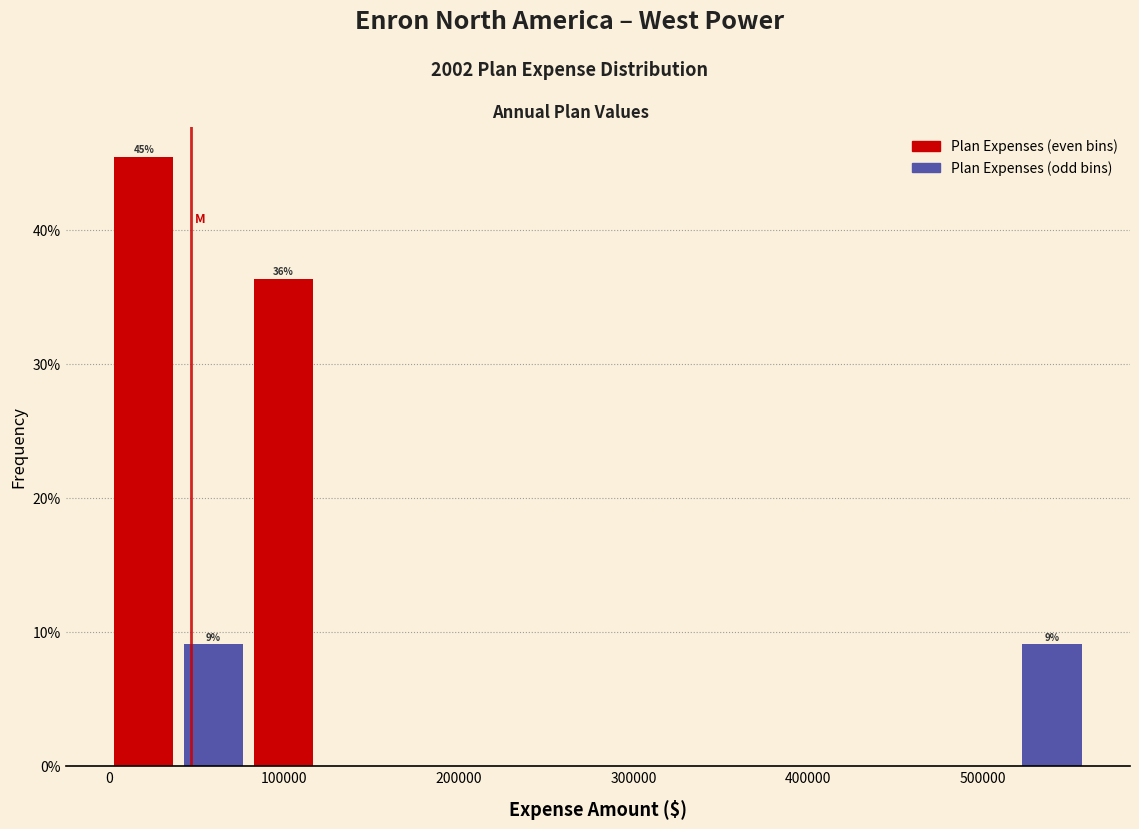

Around what value on the x-axis is the tallest bar? Give the approximate position of its centre, as read against the axis.

20000